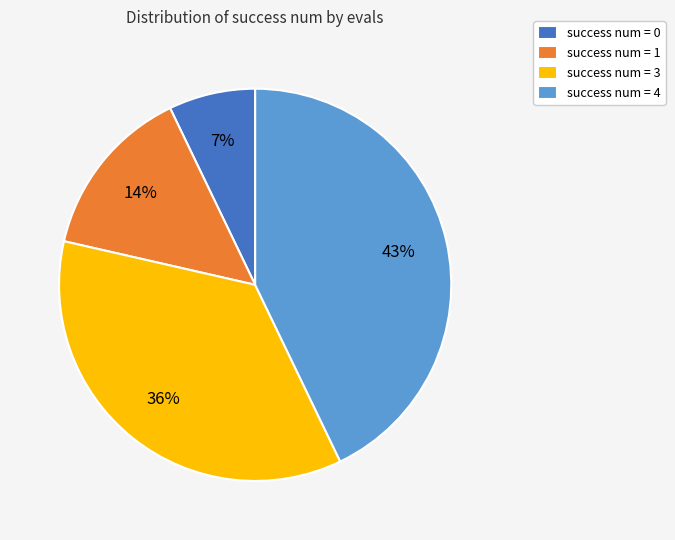

True or false: success num = 4 accounts for 43% of the total.

True